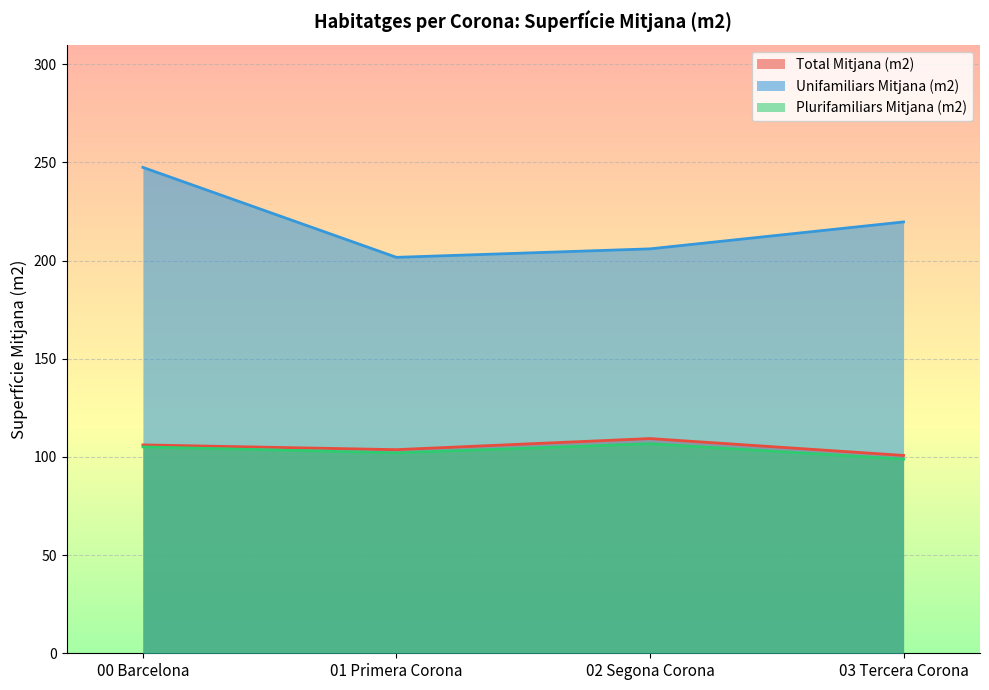

What is the sum of the Unifamiliars Mitjana (m2) values at 02 Segona Corona and 01 Primera Corona?

407.6